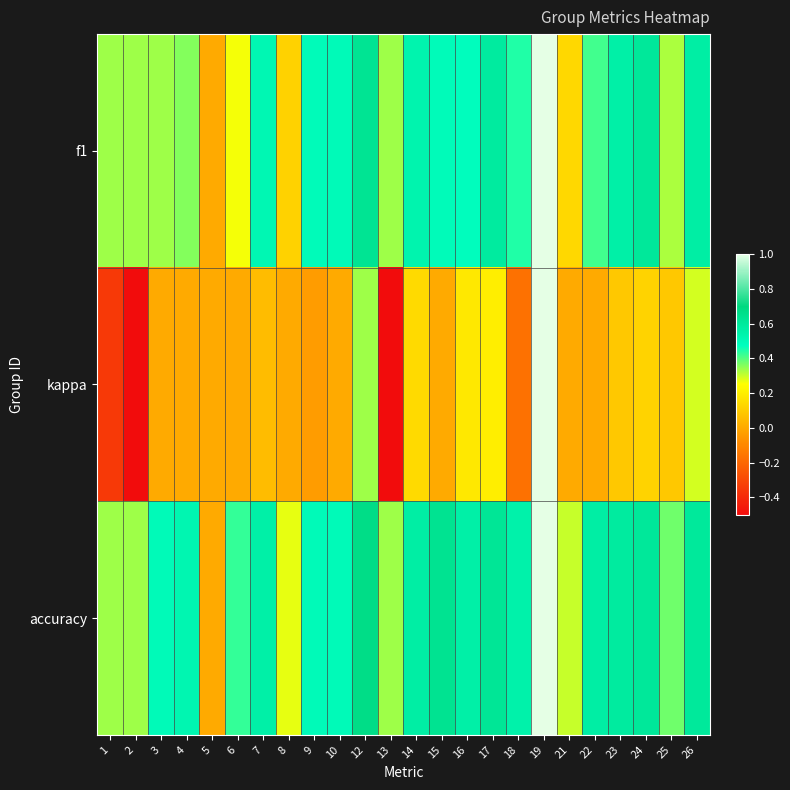

Reading left to right, what are all the values shown in this chart?

f1: 1=0.3	2=0.3	3=0.3	4=0.4	5=0.0	6=0.3	7=0.5	8=0.1	9=0.5	10=0.5	12=0.6	13=0.3	14=0.5	15=0.5	16=0.5	17=0.6	18=0.4	19=1.0	21=0.1	22=0.4	23=0.6	24=0.6	25=0.3	26=0.6
kappa: 1=-0.3	2=-0.5	3=0.0	4=0.0	5=0.0	6=0.0	7=0.1	8=0.0	9=-0.0	10=0.0	12=0.3	13=-0.5	14=0.1	15=0.0	16=0.2	17=0.2	18=-0.2	19=1.0	21=0.0	22=0.0	23=0.1	24=0.1	25=0.1	26=0.3
accuracy: 1=0.3	2=0.3	3=0.5	4=0.5	5=0.0	6=0.4	7=0.6	8=0.3	9=0.5	10=0.5	12=0.7	13=0.3	14=0.6	15=0.6	16=0.6	17=0.6	18=0.5	19=1.0	21=0.3	22=0.6	23=0.6	24=0.6	25=0.4	26=0.6